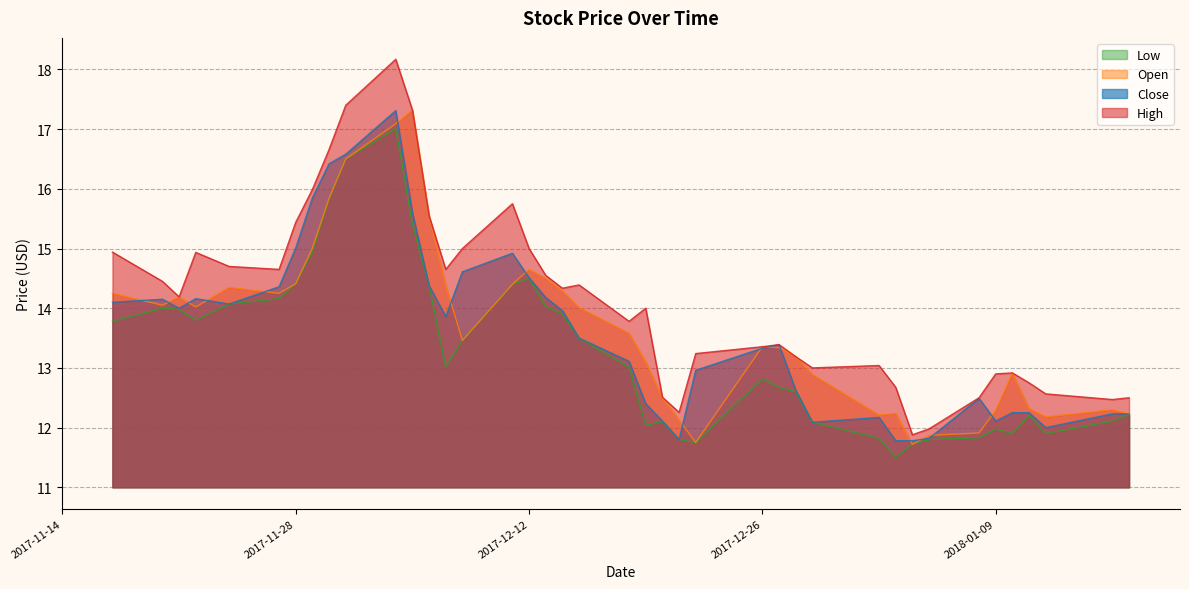

How many lines are shown in the chart?

4